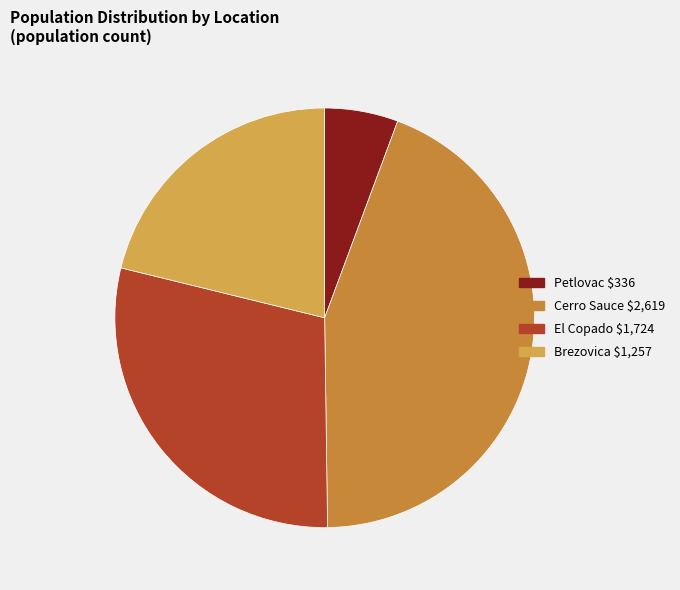

Which slice is the smallest?

Petlovac